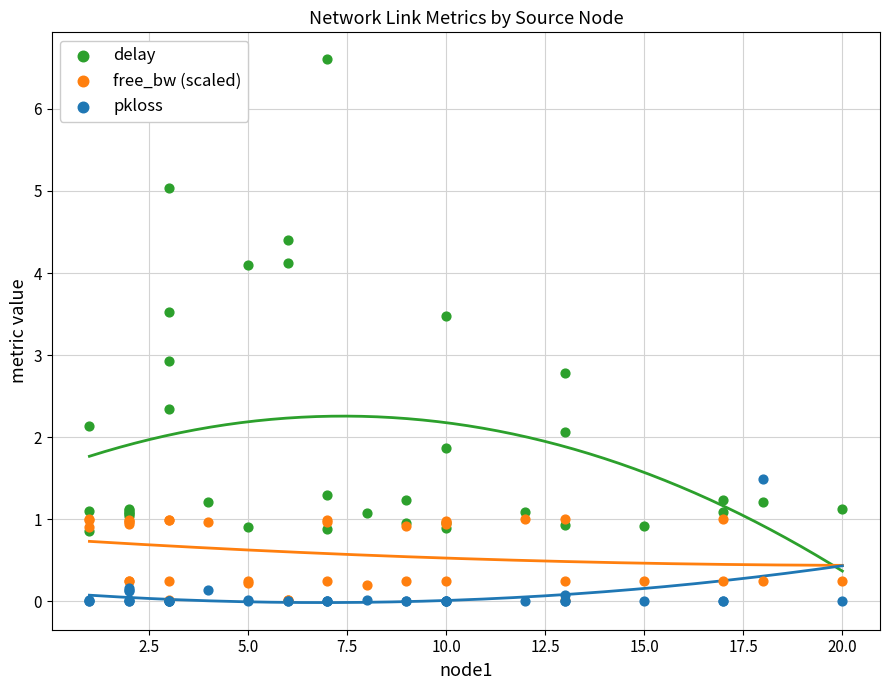

Across all series, what Y value is closest to 3?

2.9